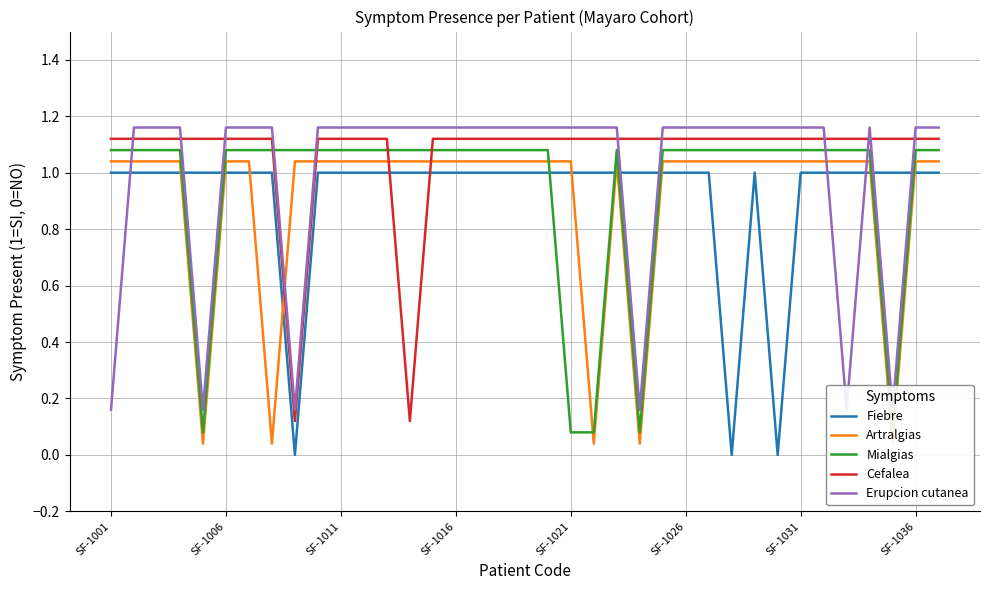

What are all the series names shown in the legend?

Fiebre, Artralgias, Mialgias, Cefalea, Erupcion cutanea